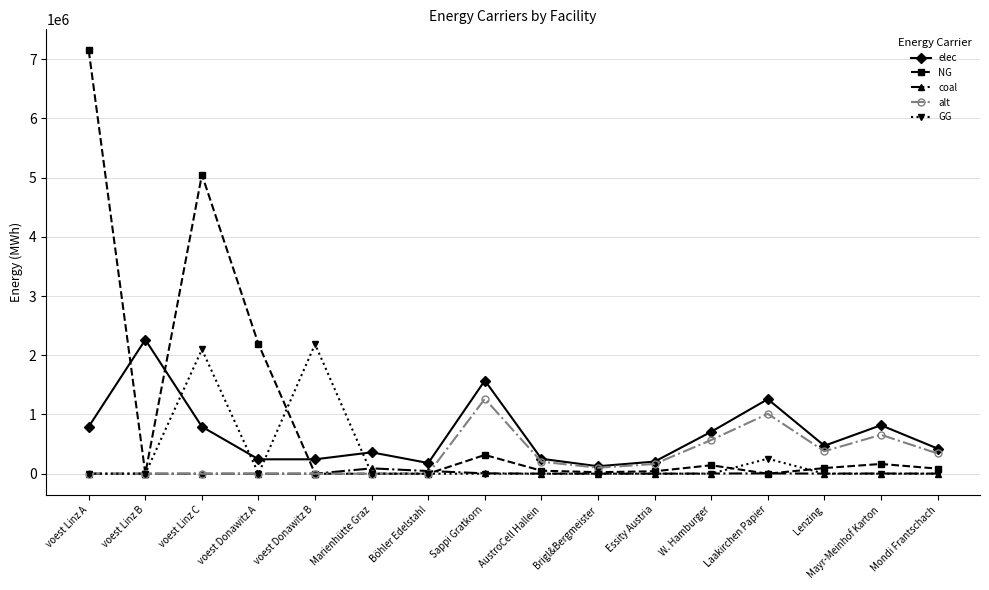

Is this an area chart (filled region under the line)?

No